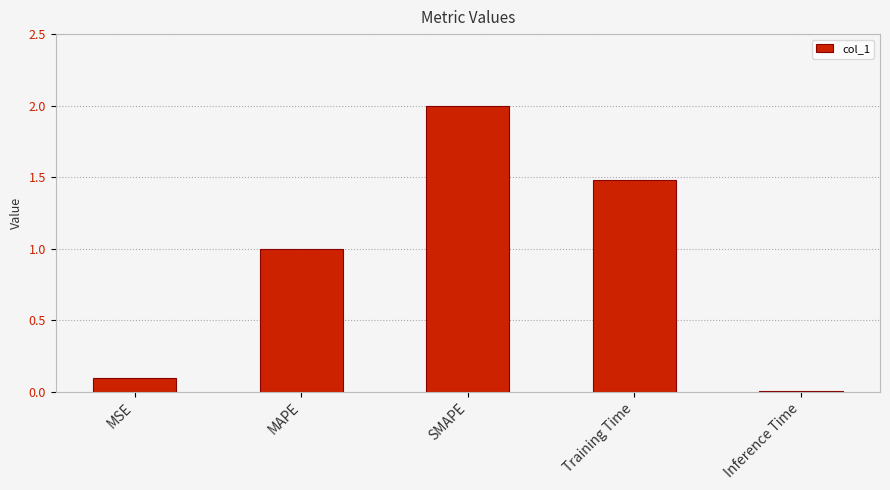

What is the label of the 2nd bar from the left?

MAPE